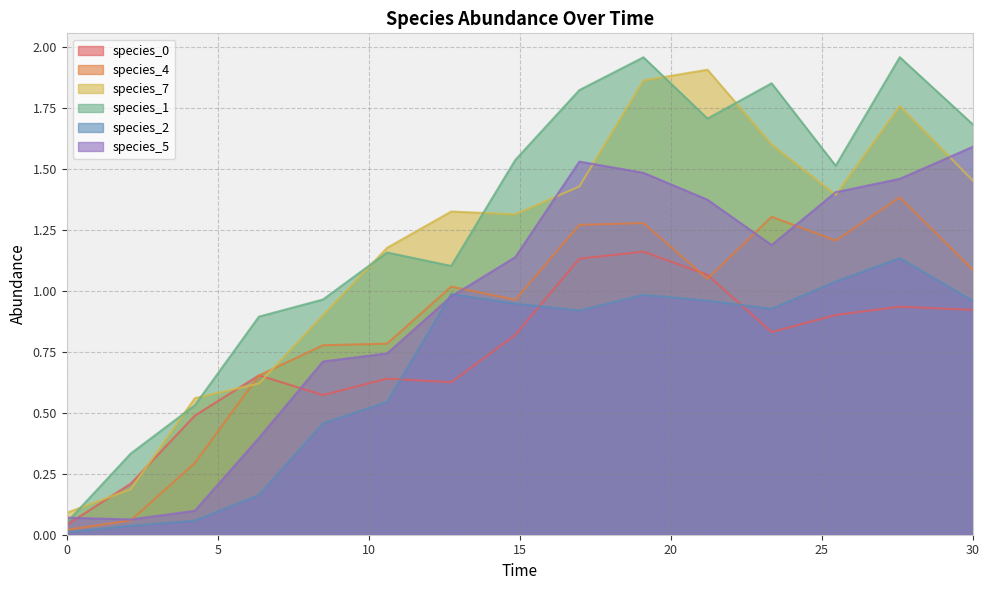

What is the difference between the maximum and minimum values in the species_7 series?

1.8